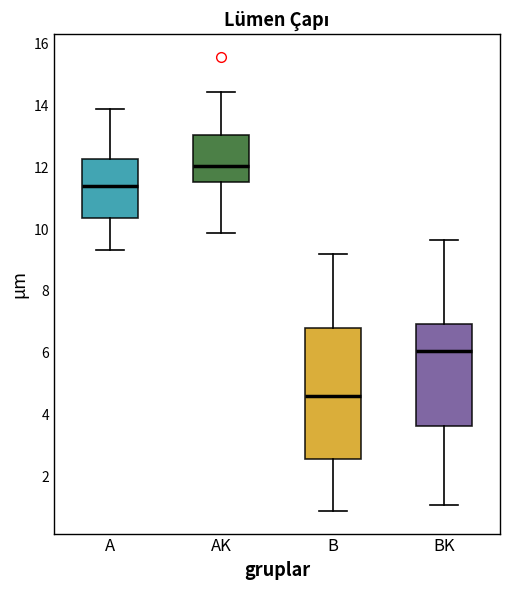

Which box has the lowest median line?

B